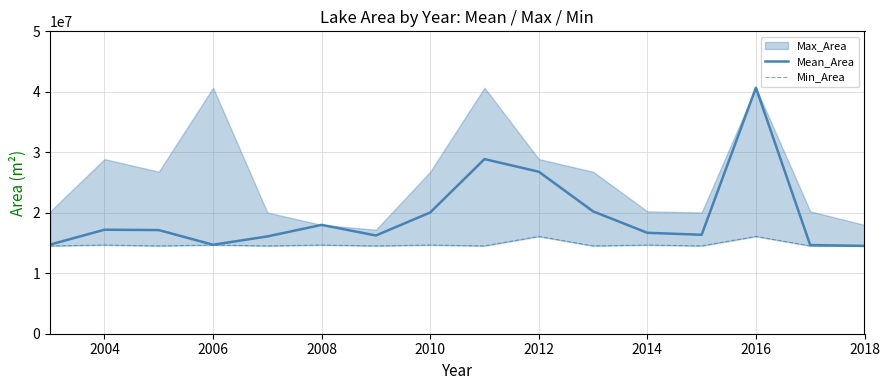

What is the difference between the maximum and minimum values in the Mean_Area series?

26154900